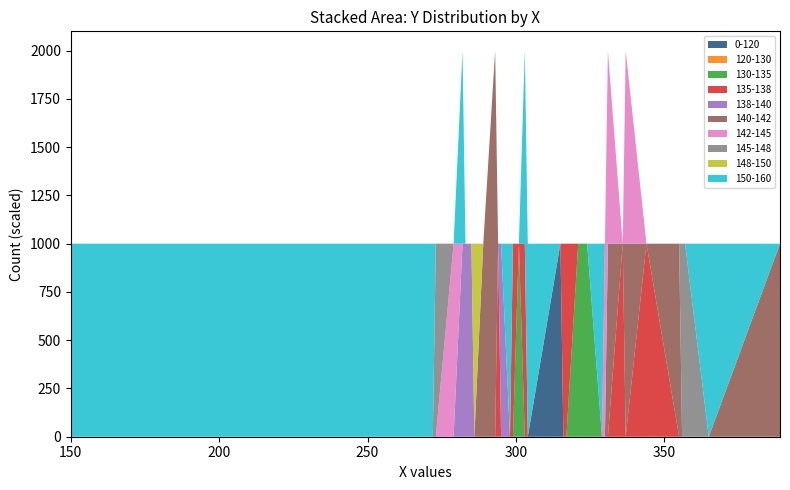

Reading left to right, transcribe all the data shown in this chart.

315=115	301=133	321=133	324=133	294=135	299=135	336=135	316=136	317=136	303=137	344=137	282=138	283=138	284=138	285=138	295=138	289=140	293=140	331=140	293=141	337=141	355=141	389=141	279=142	337=142	330=143	331=143	356=145	273=147	357=147	286=148	272=150	282=150	298=150	303=150	304=150	329=150	365=150	150=151	222=151